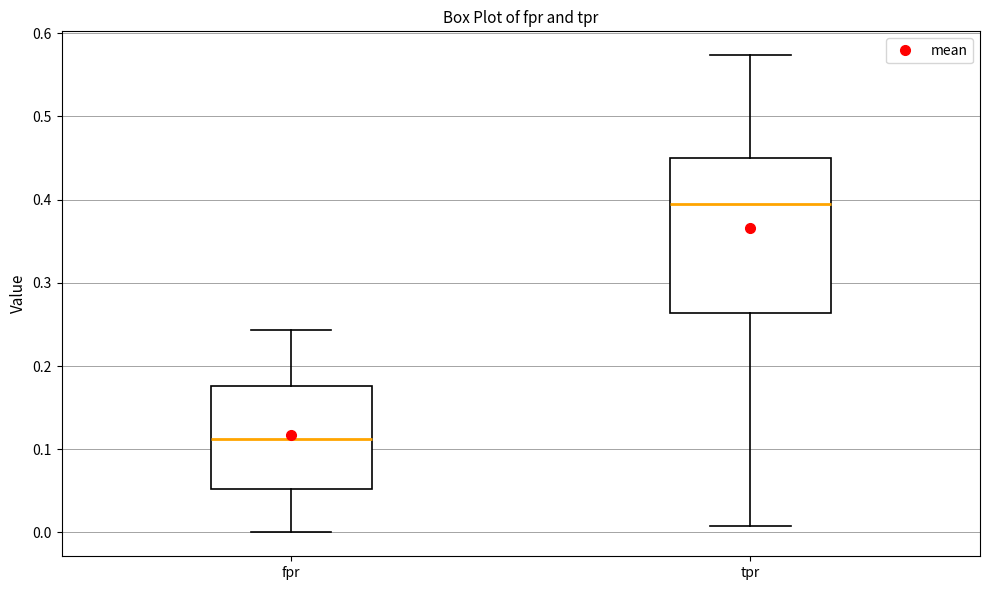

Reading left to right, read every box against the y-axis: the position of its median line, the range the box covers, and the ends of its whiskers. The values are not printed on the chart, so give them approximately, as read against the axis.

fpr: median 0.11, box 0.05 to 0.18, whiskers 0.00 to 0.24
tpr: median 0.40, box 0.26 to 0.45, whiskers 0.01 to 0.57